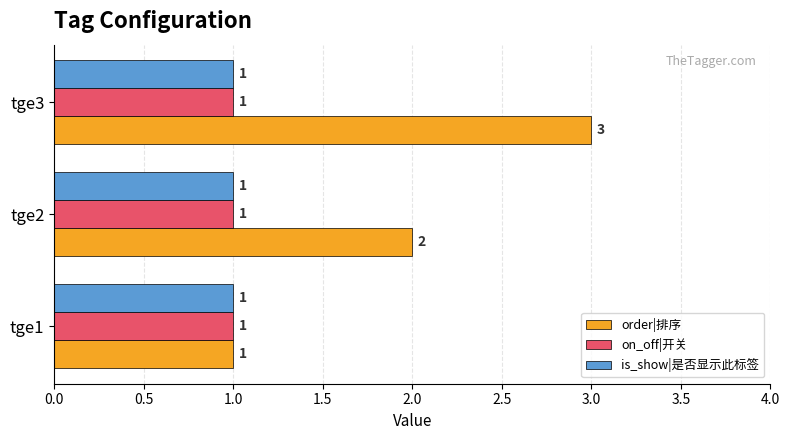

Which series has the largest total across all categories?

order|排序